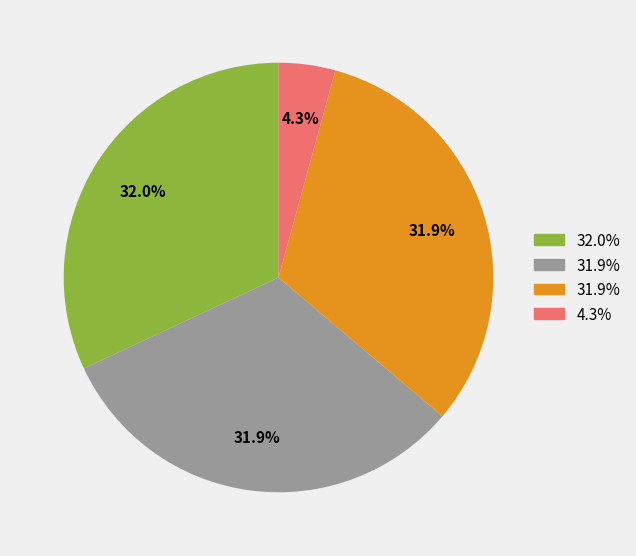

Does any single category account for the majority?

No